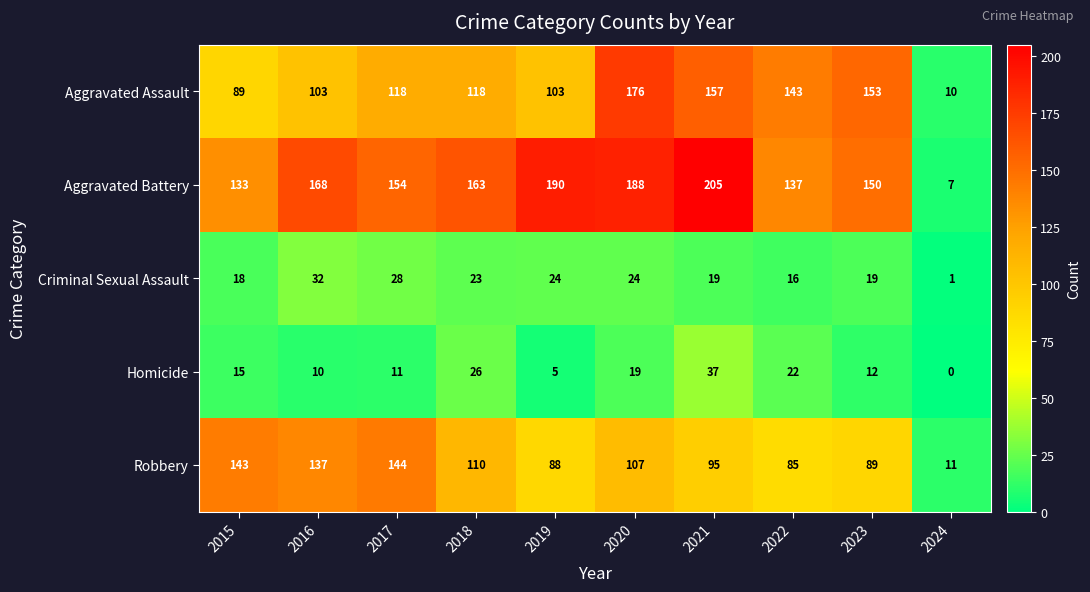

What is the sum of all Aggravated Battery values?

1495